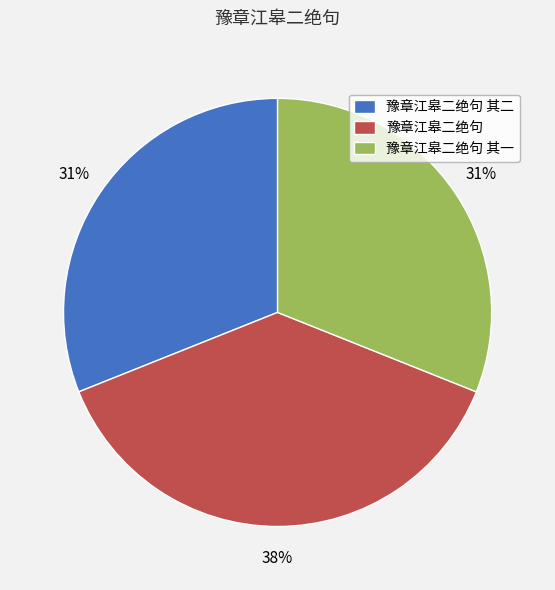

Is it true that 豫章江皋二绝句 其一 is 31% of the pie?

True